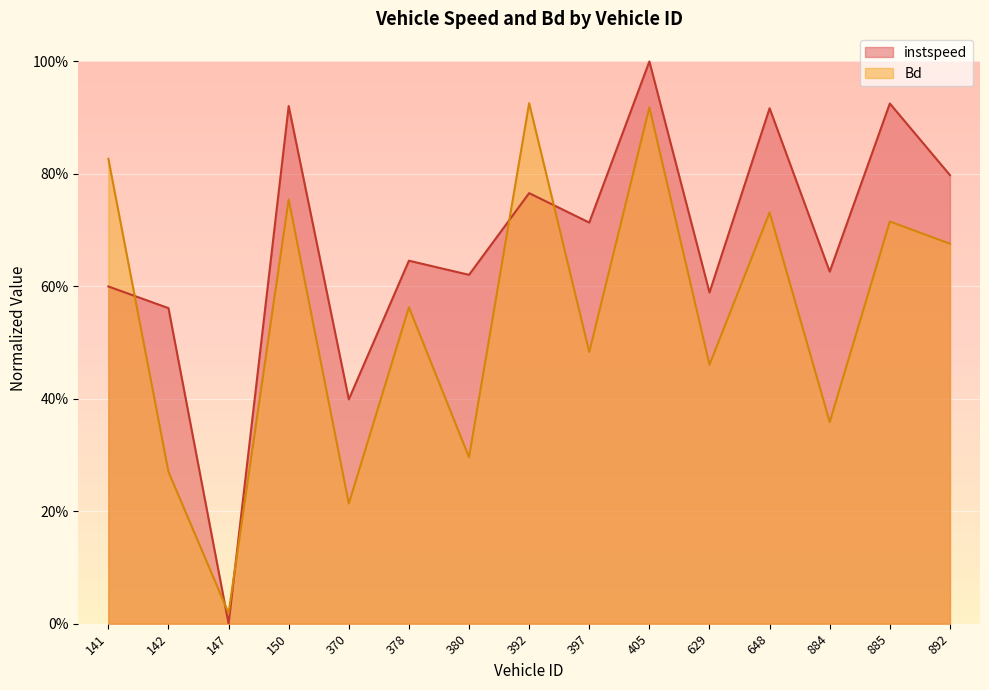

What is the label of the 5th point from the left?

370.0